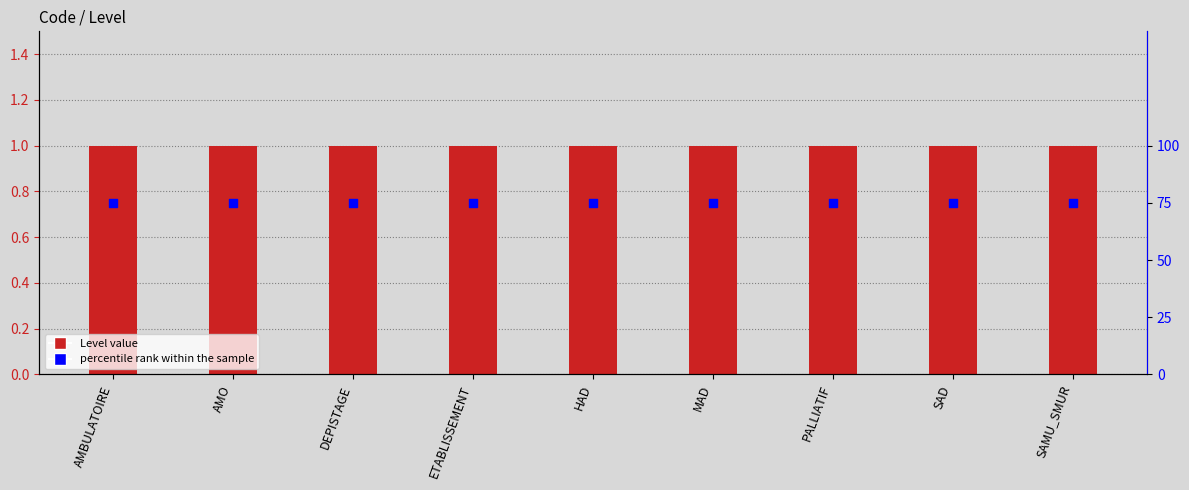

What is the total value across all series at MAD?

76